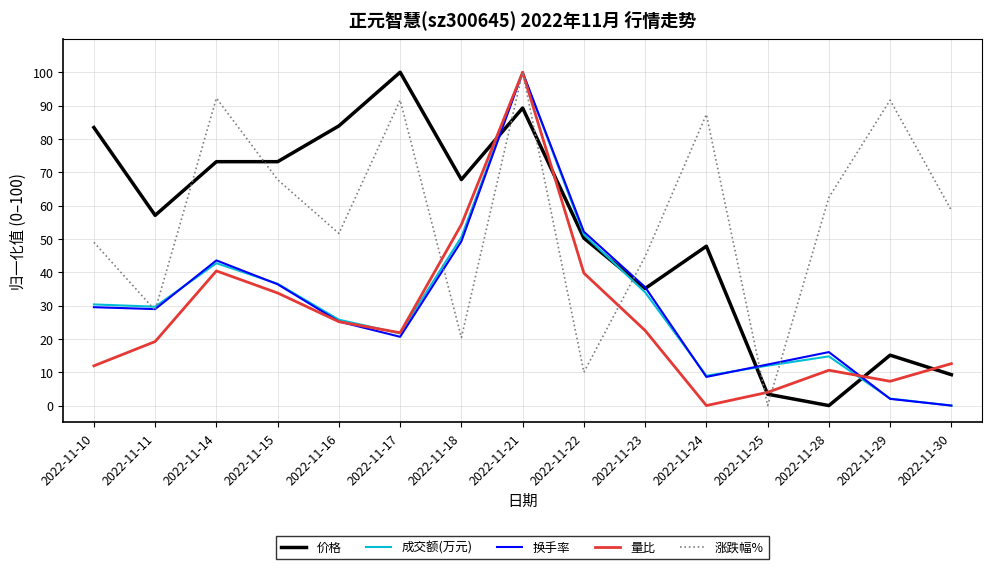

The 量比 series shows 54.3 at 2022-11-18. True or false?

True